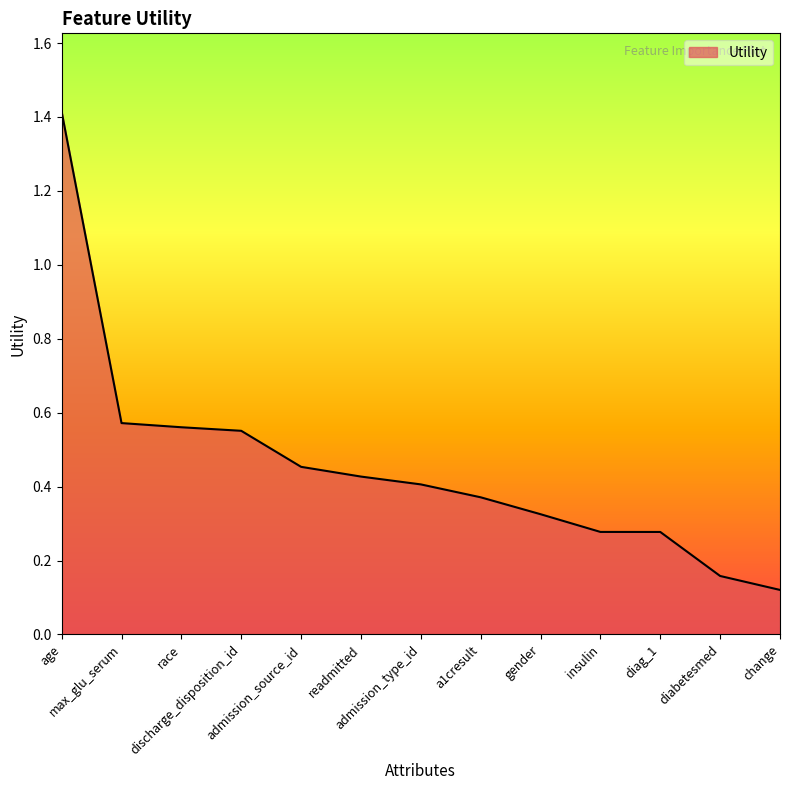

Where is the data nearest to the value 0?

change